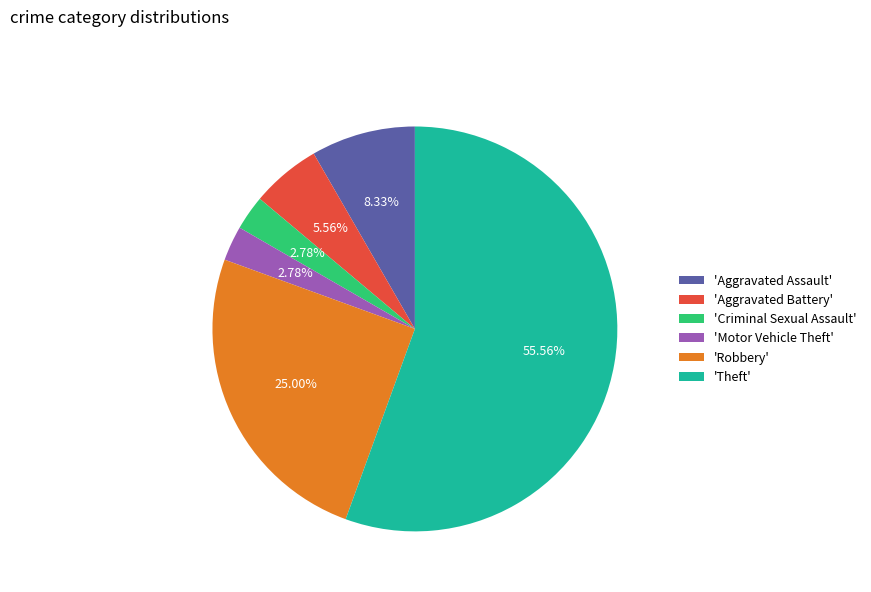

Which slice represents more than half of the pie?

'Theft'